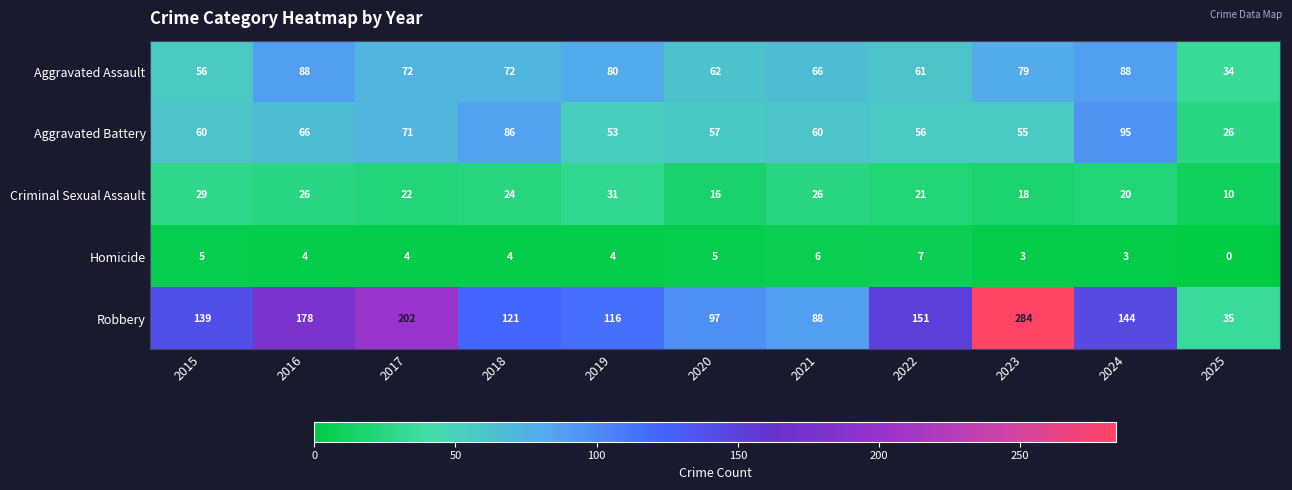

Is it true that Robbery equals 44 at 2021?

False